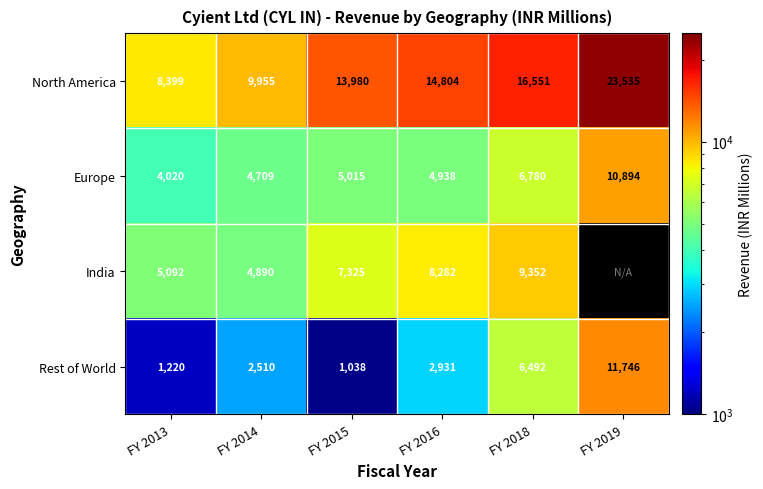

Rank the series at FY 2018 from highest to lowest value.

North America, India, Europe, Rest of World